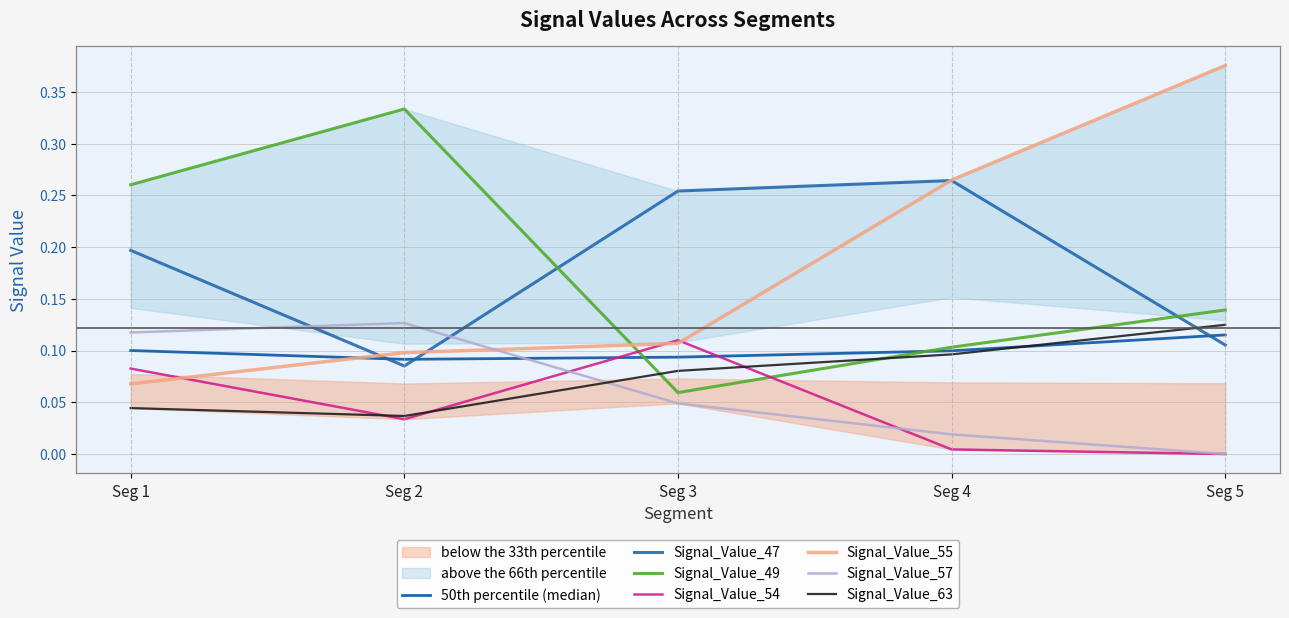

Which series has the largest total across all categories?

Signal_Value_55